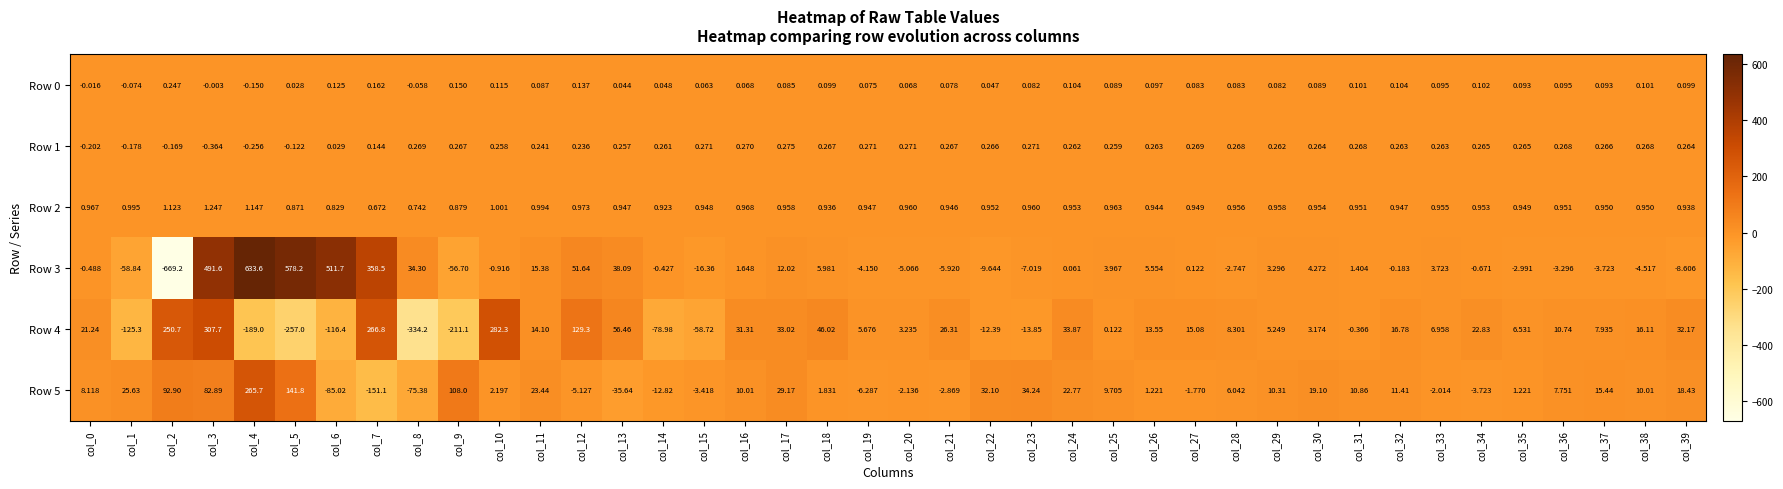

Between col_17 and col_34, which series saw the biggest shift?

Row 5